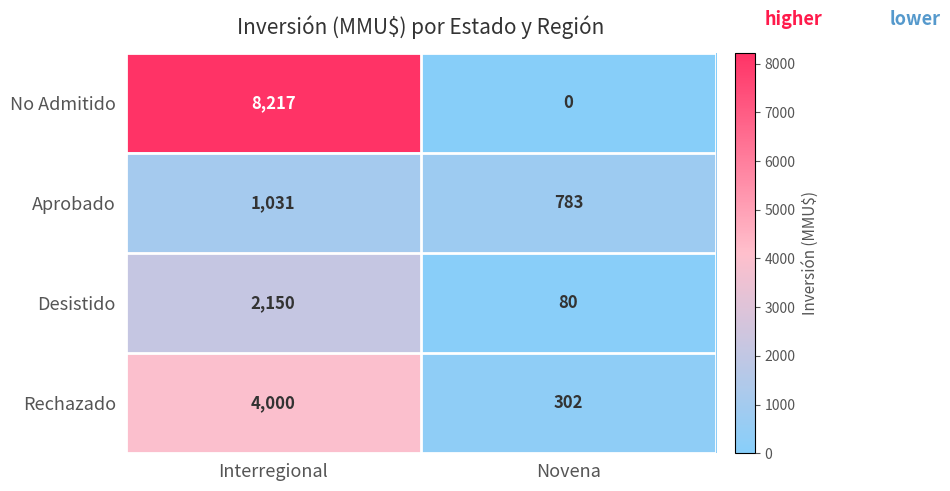

At Novena, list the series in order from smallest to largest.

No Admitido, Desistido, Rechazado, Aprobado